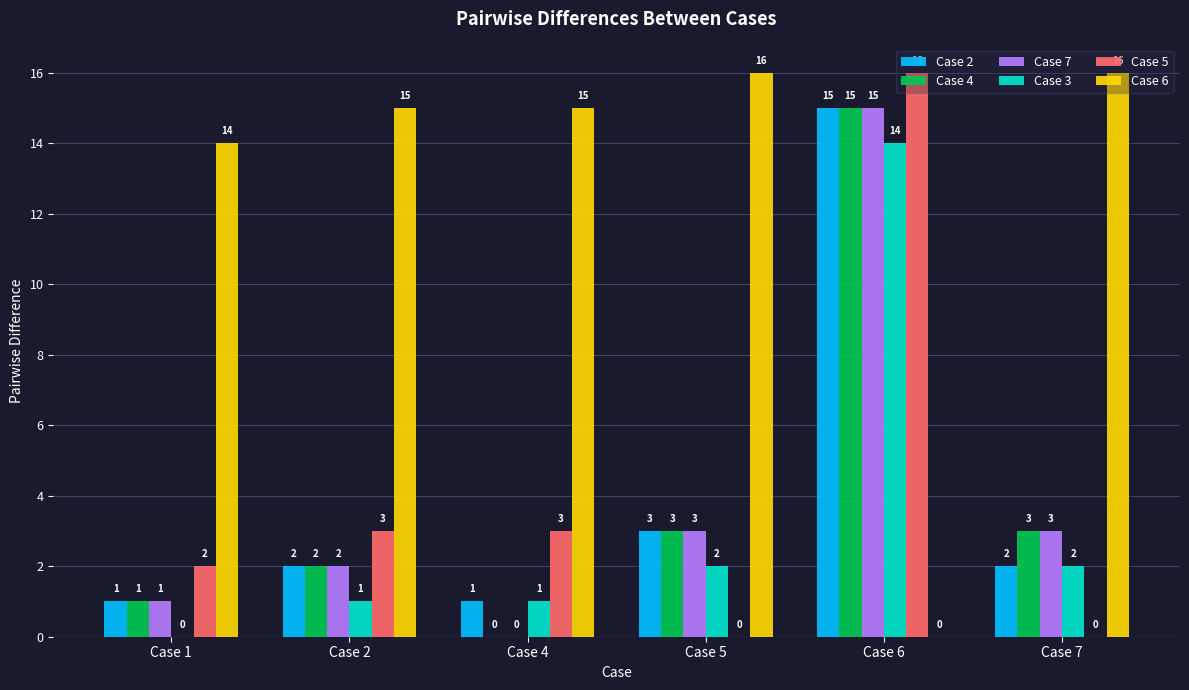

Is it true that Case 7 equals 3 at Case 5?

True